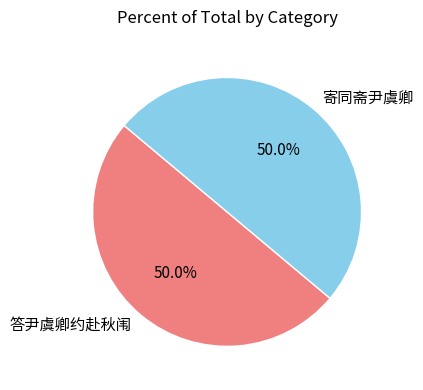

To the nearest percent, what is the average slice percentage?

50%